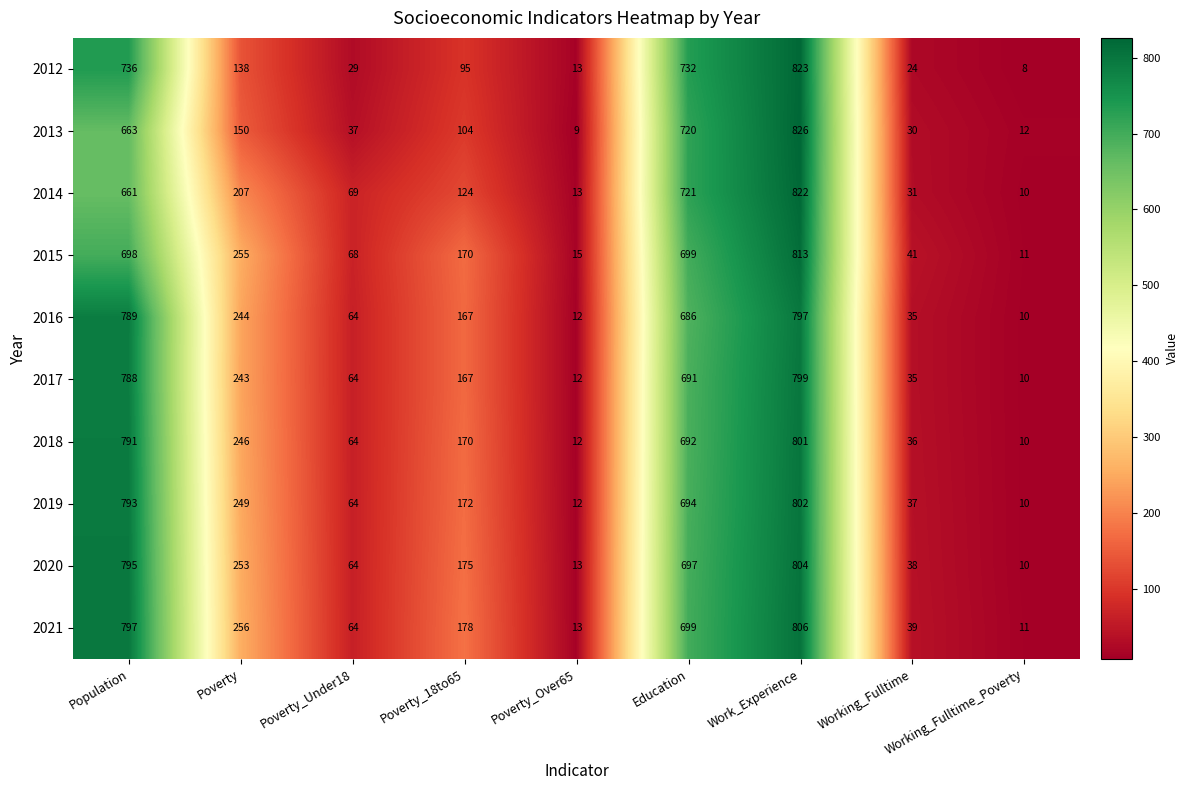

What is the lowest value of the 2016 series?

10